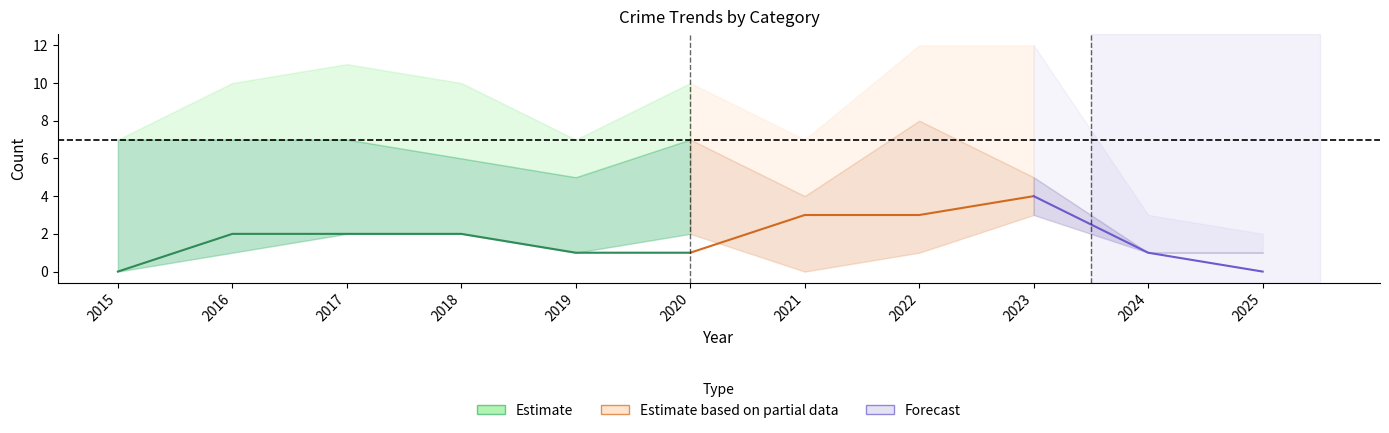

Reading left to right, list all the values displayed in this chart.

Aggravated Assault: 0	1	2	2	1	2	0	1	3	1	1
Aggravated Battery: 0	2	2	2	1	1	3	3	4	1	0
Robbery: 7	7	7	6	5	7	4	8	5	1	1
Total: 7	10	11	10	7	10	7	12	12	3	2